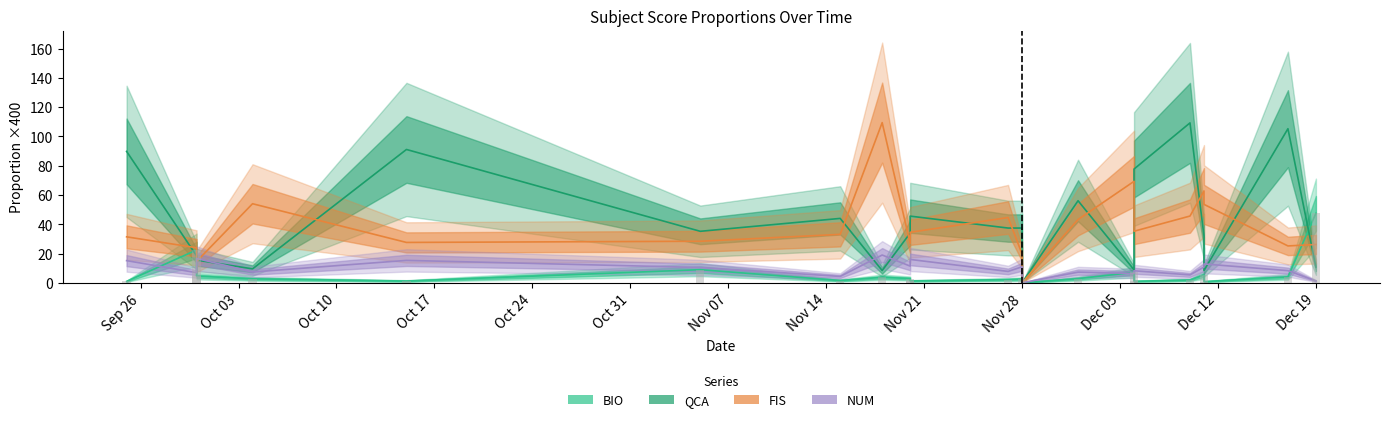

How many bars are there in total?

84